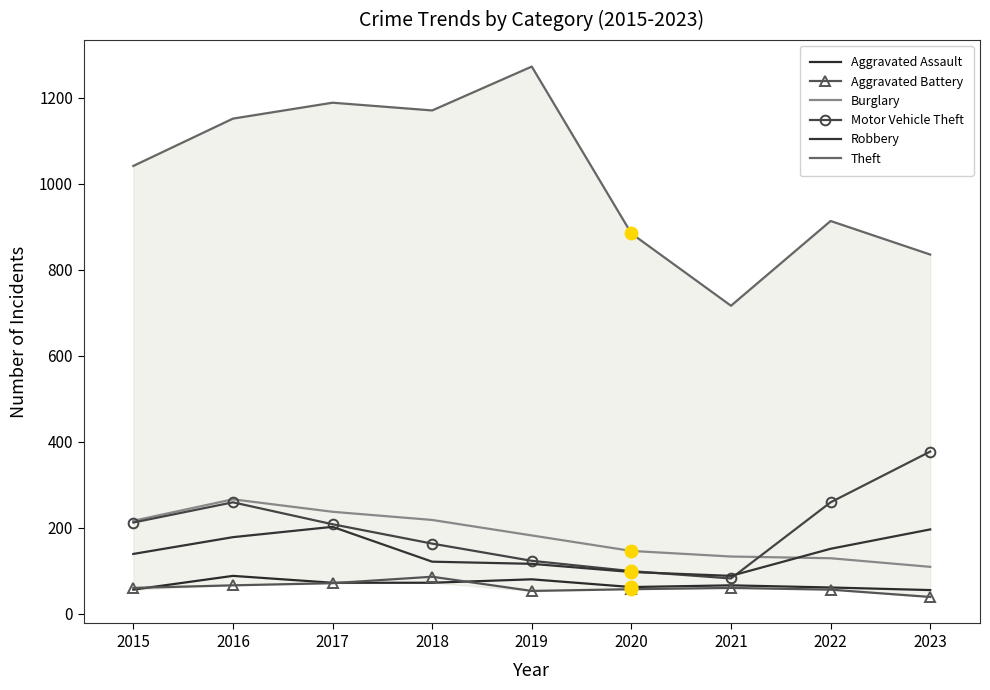

Is it true that Burglary equals 92 at 2019?

False